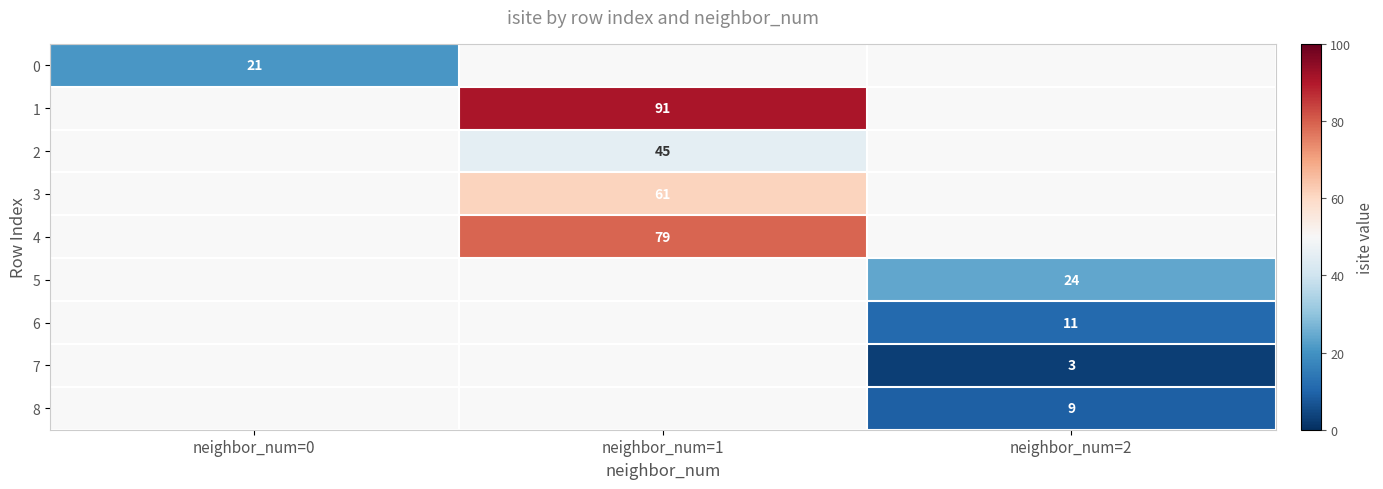

At how many categories does at least one series exceed 66?

1